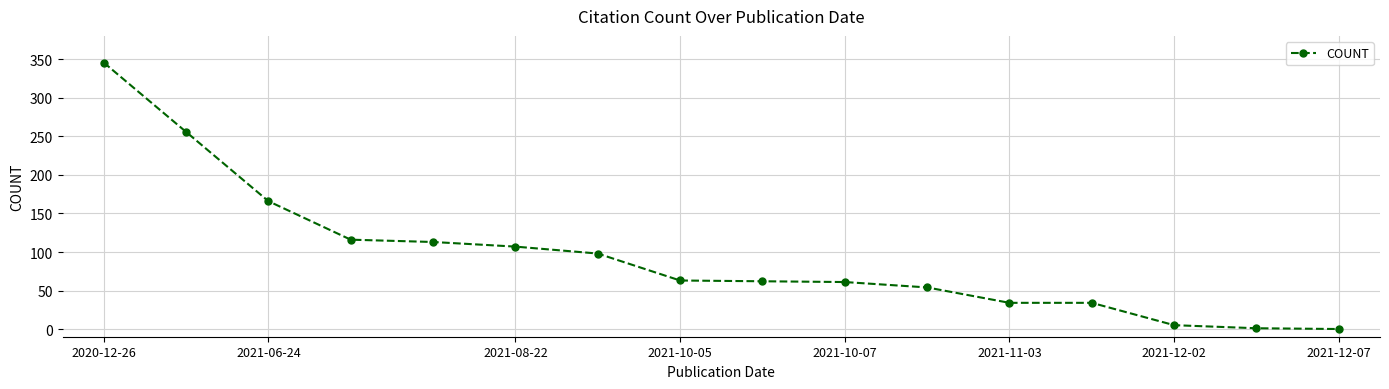

What is the difference between the maximum and minimum values?

346